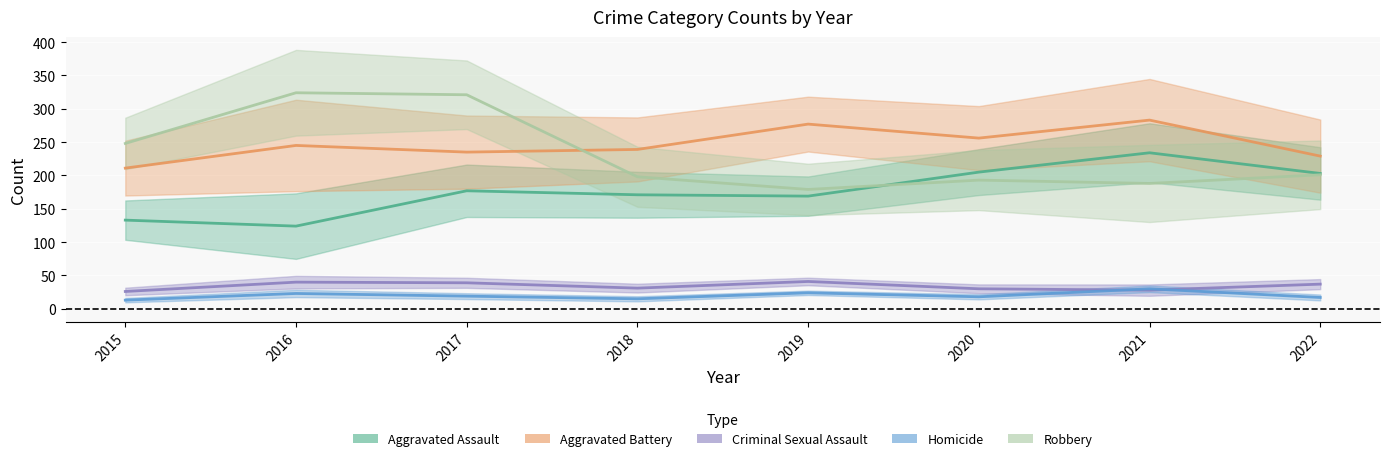

What is the average value of the Homicide series?

20